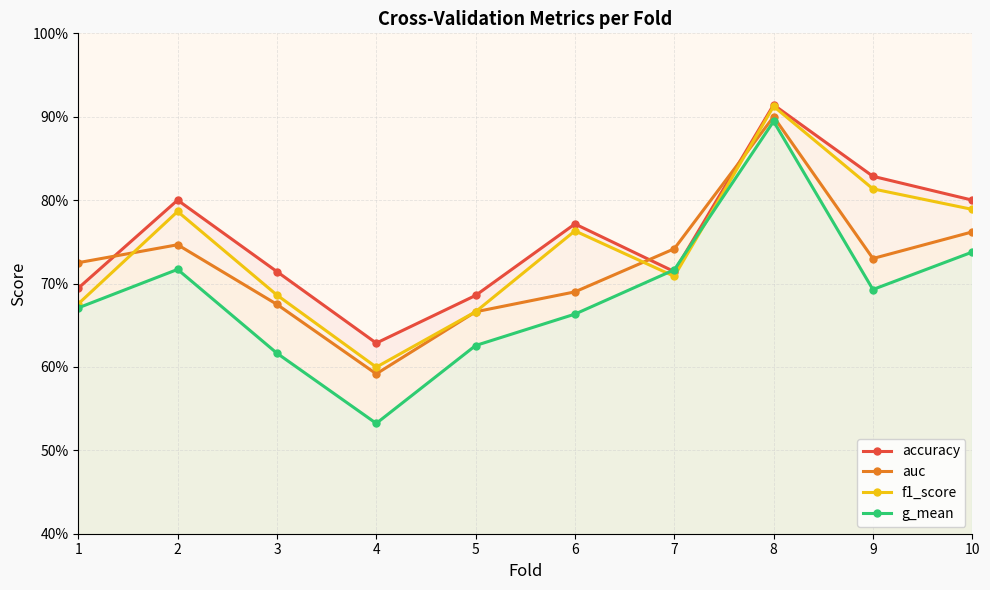

True or false: auc and g_mean intersect in this chart.

False